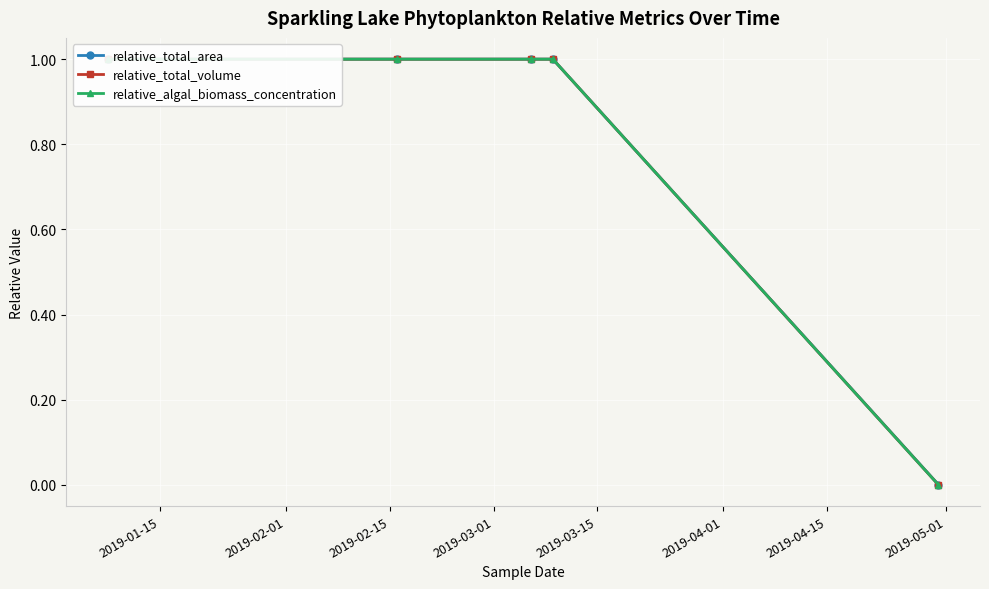

Which series has the widest spread of values?

relative_total_volume